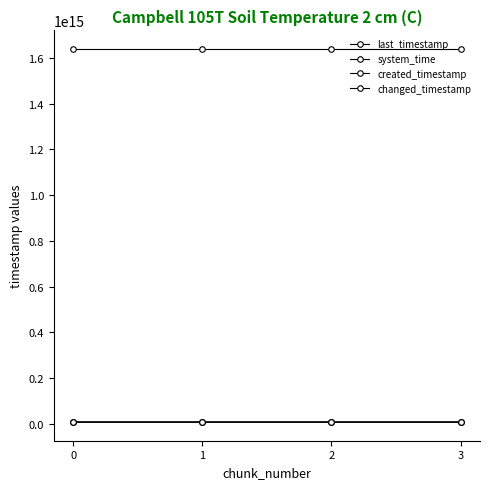

True or false: last_timestamp and changed_timestamp cross at least once.

False